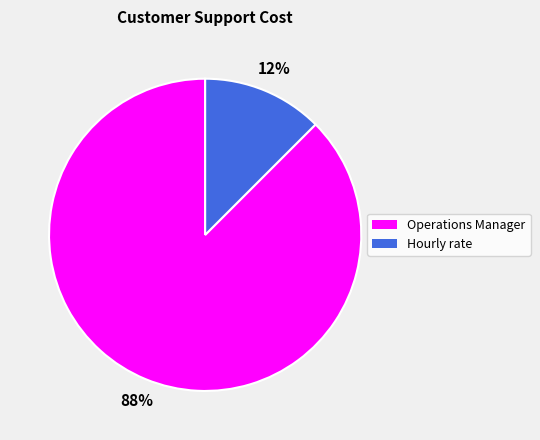

How many slices are in this pie chart?

2